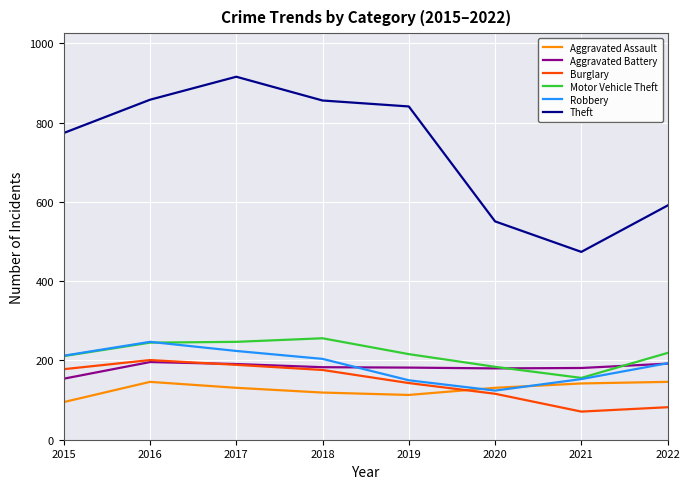

True or false: Theft and Burglary cross at least once.

False